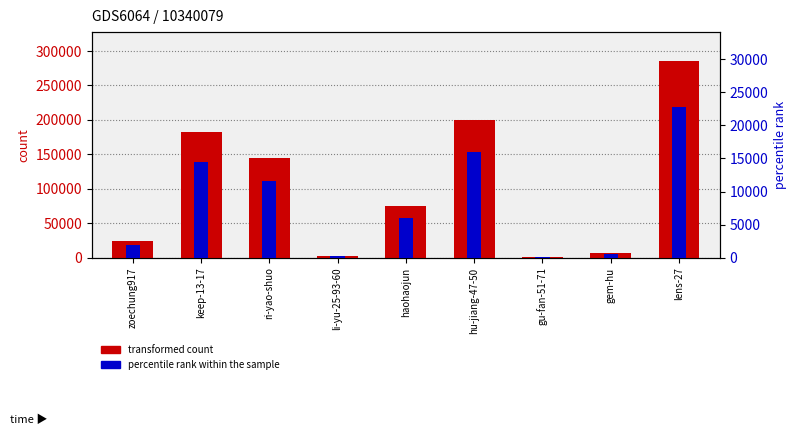

What are all the series names shown in the legend?

transformed count, percentile rank within the sample